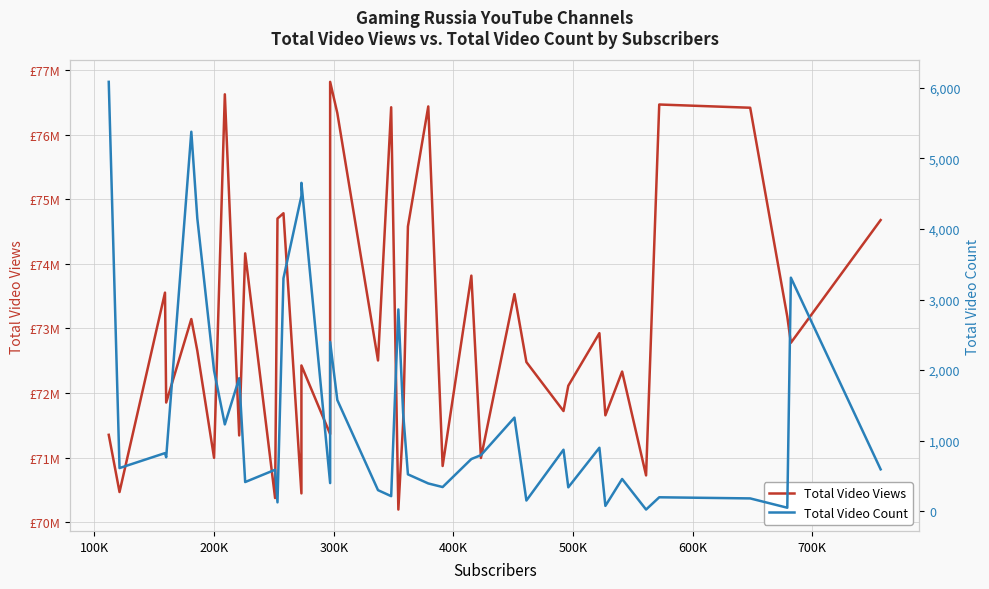

True or false: Total Video Views has more than 2 interior local peaks.

True